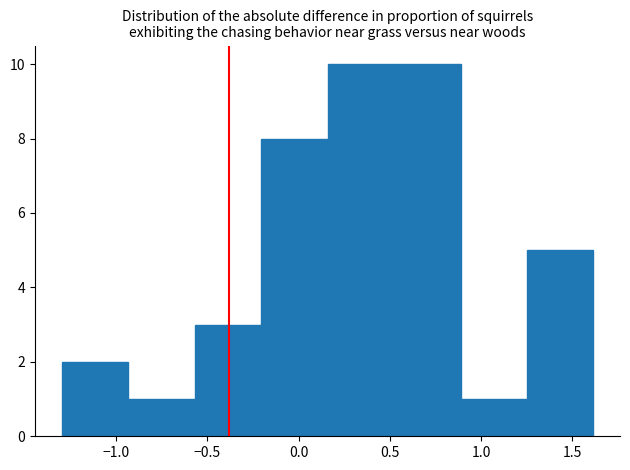

What is the height of the bar covering 0.15 to 0.50 on the x-axis? Neither the bar edges nor the heights are printed on the chart, so give them approximately, as read against the axes.

10